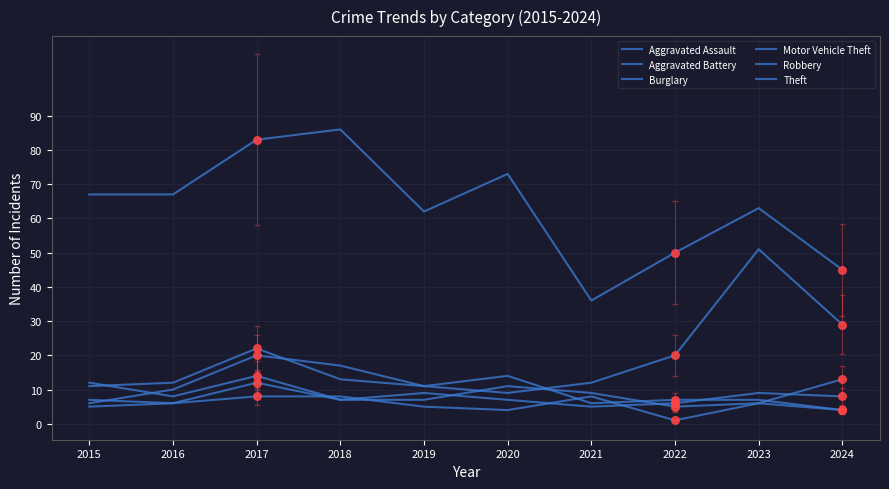

Does the chart have visible grid lines?

Yes